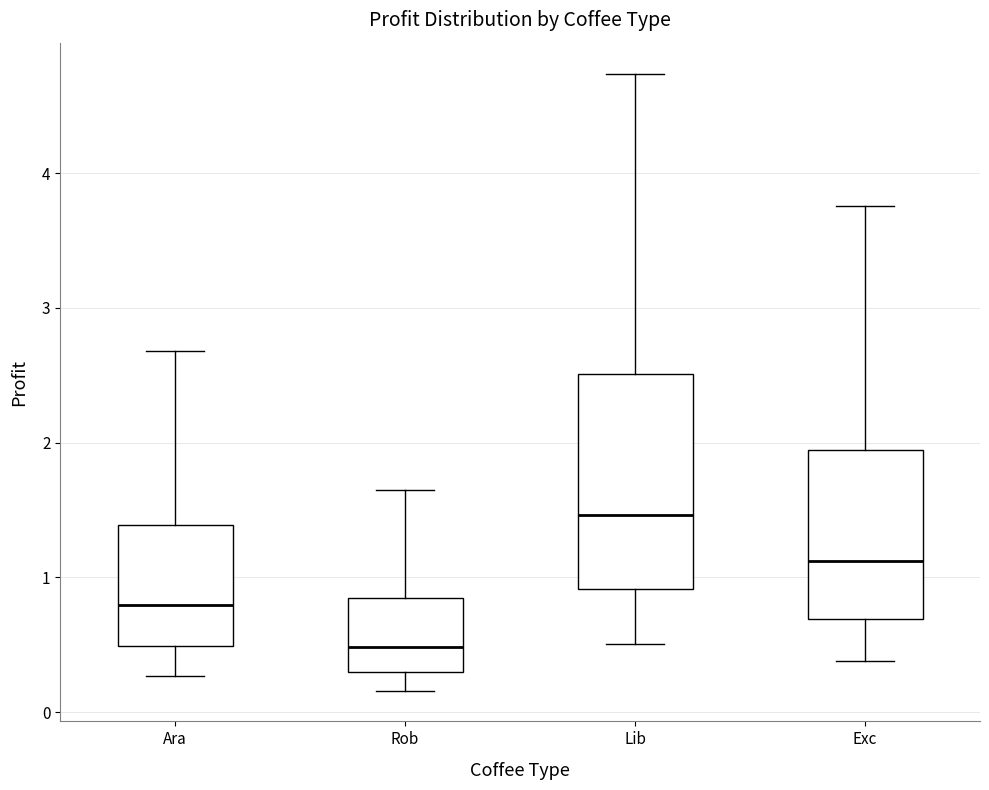

Where is the lower edge of the box for Rob on the y-axis? The values are not printed on the chart, so give them approximately, as read against the axis.

0.3